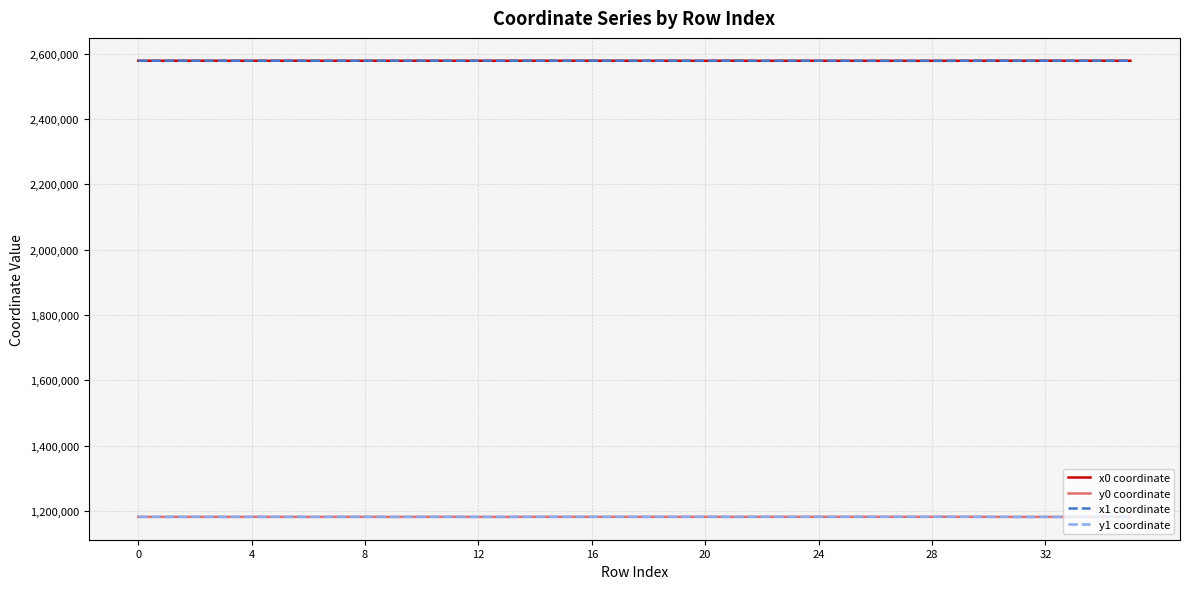

What is the highest value of the x1 coordinate series?

2578367.3